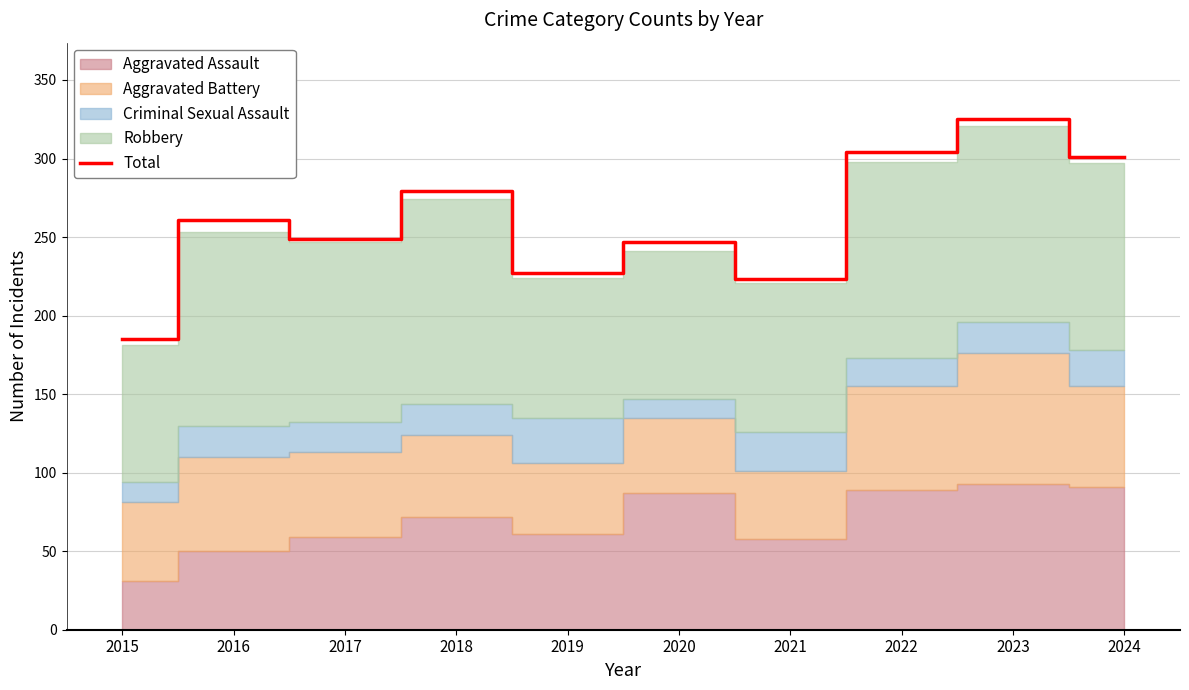

Does the chart display data point markers on the line(s)?

No